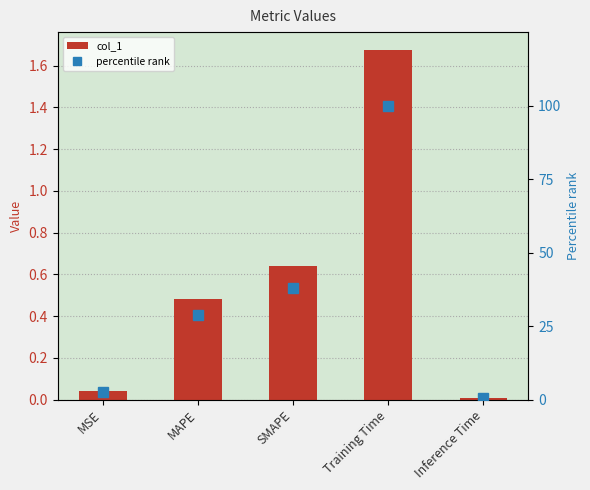

Rank the series by their average value, from highest to lowest.

percentile rank, col_1